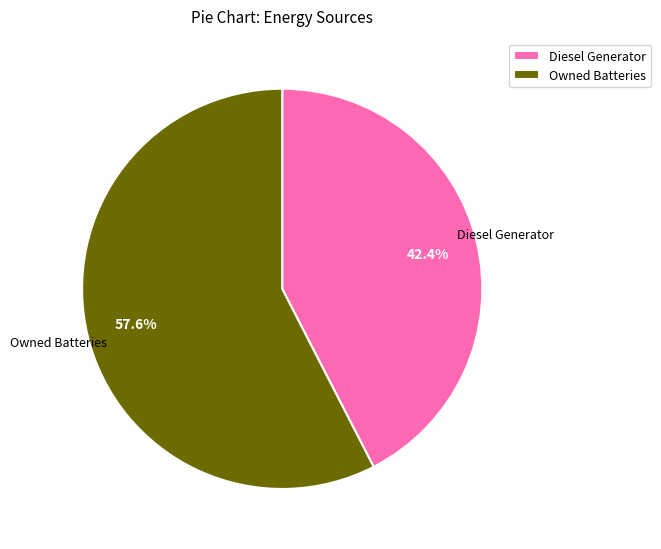

Count the number of slices in the pie.

2